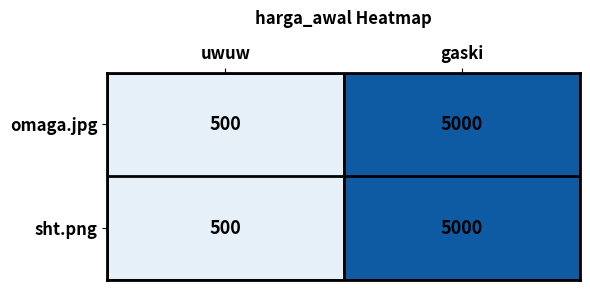

The omaga.jpg series shows 214 at uwuw. True or false?

False